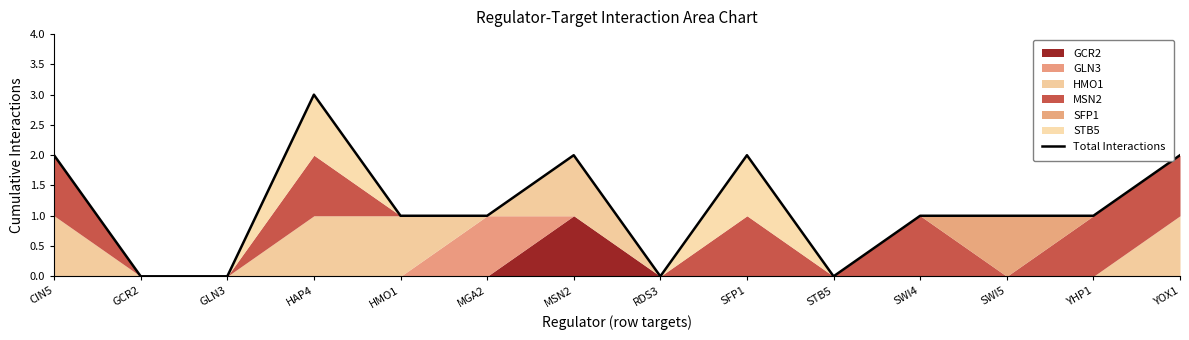

Does the chart have visible grid lines?

No